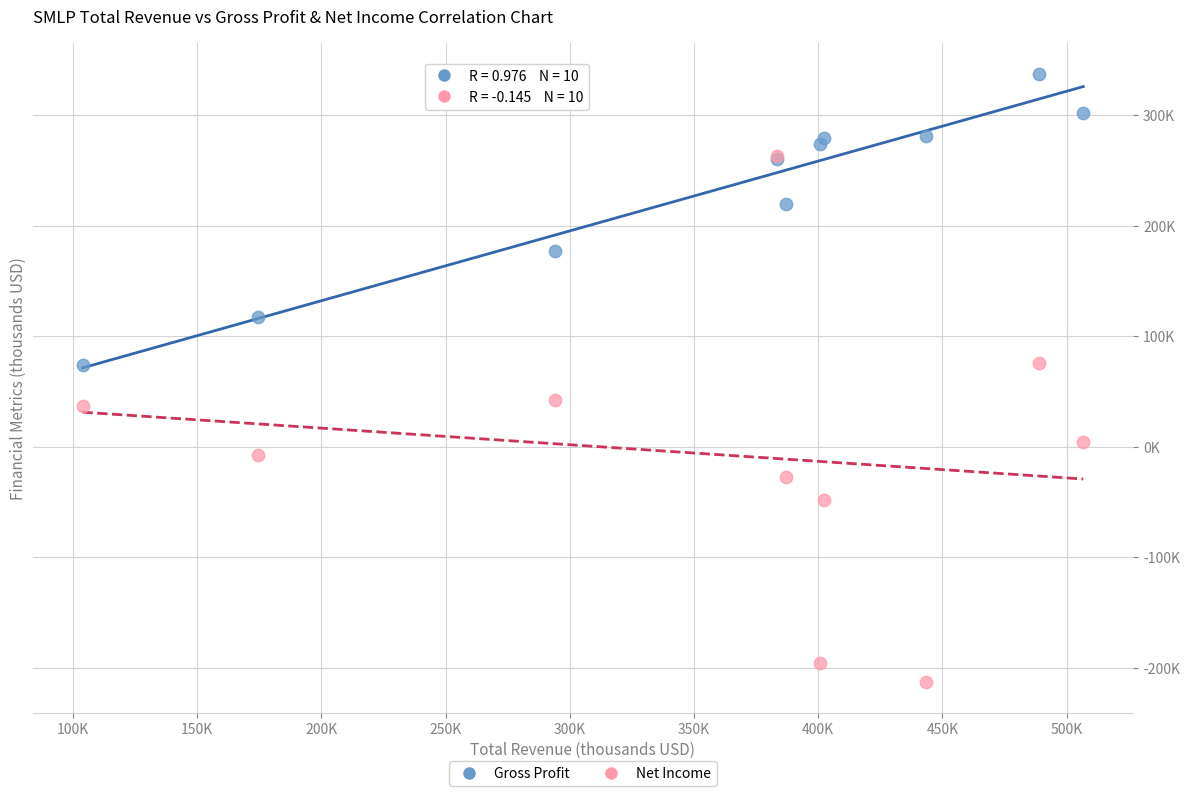

Which series contains the highest Y value?

Gross Profit